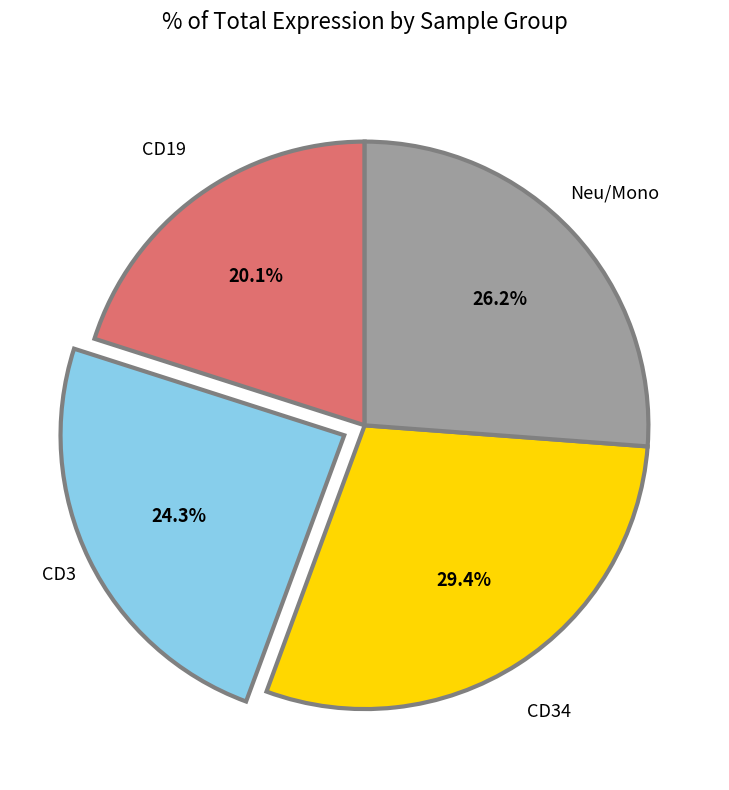

Is there a majority slice in this chart?

No